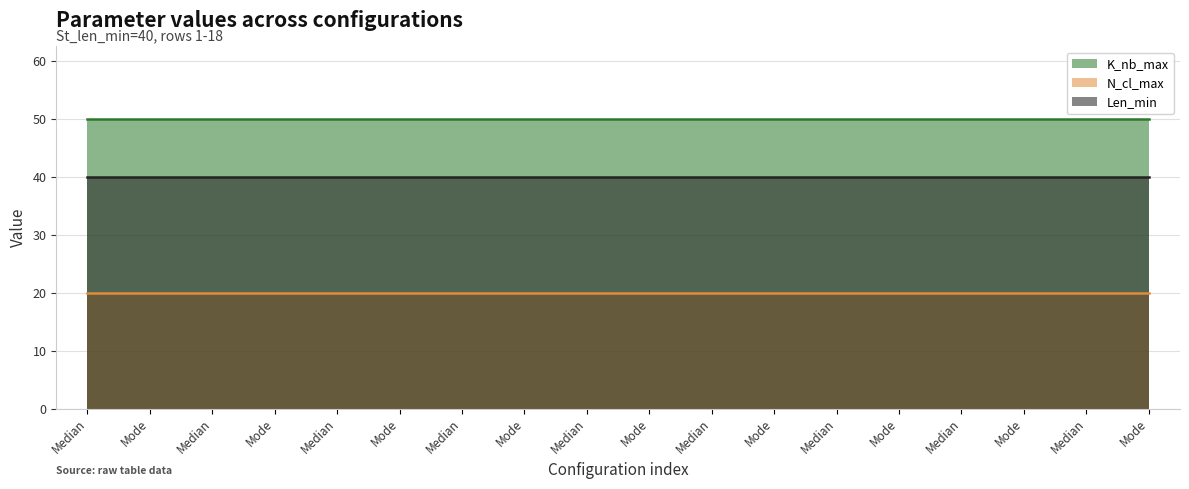

Which category has the highest value in the K_nb_max series?

Median